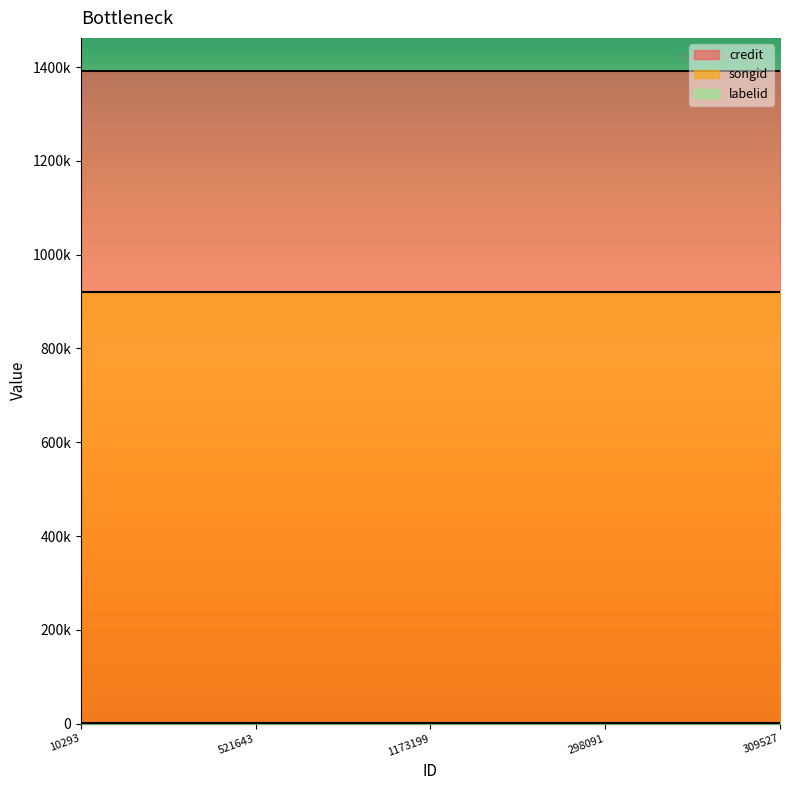

Where is songid nearest to the value 919958?

10293